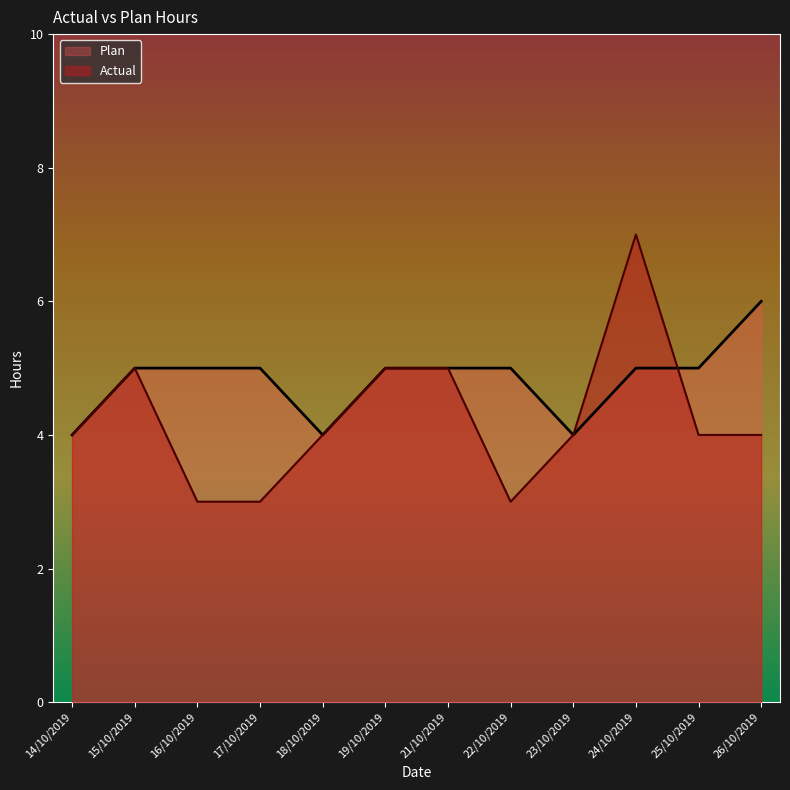

How many lines are shown in the chart?

2